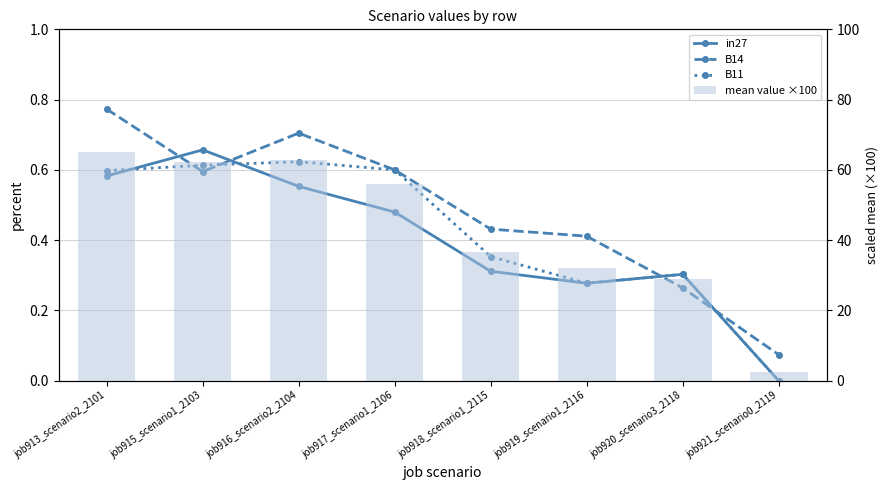

Which series has the largest total across all categories?

mean value ×100